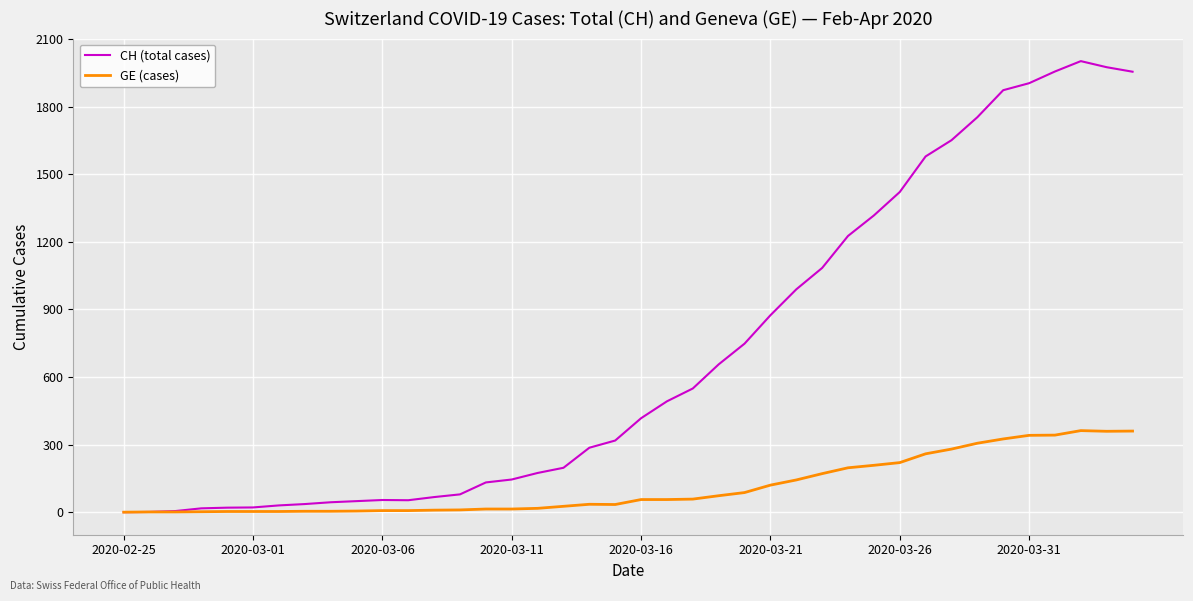

Does the chart have visible grid lines?

Yes